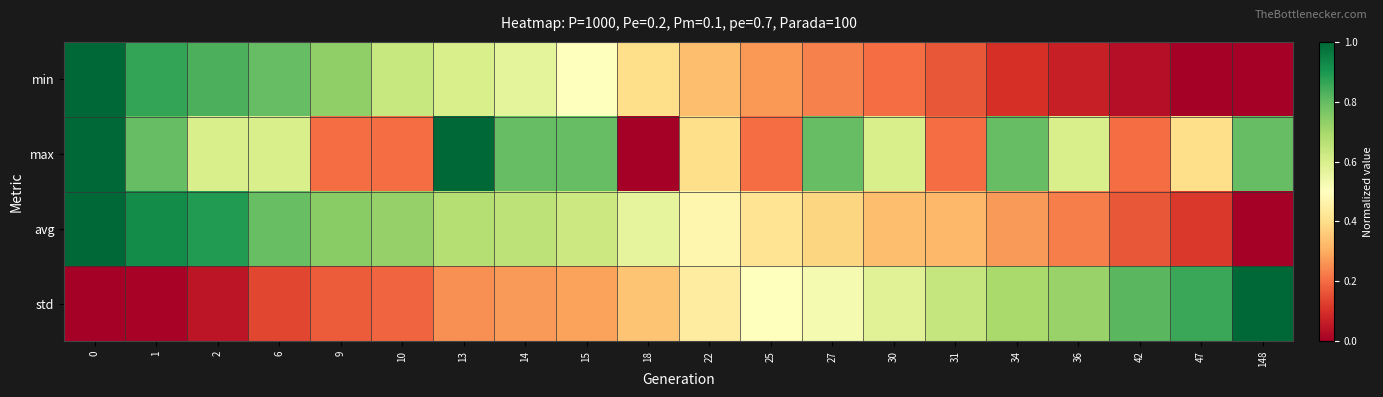

Reading right to left, transcribe all the data shown in this chart.

min: 148=0.0	47=0.0	42=0.0	36=0.1	34=0.1	31=0.2	30=0.2	27=0.2	25=0.3	22=0.3	18=0.4	15=0.5	14=0.6	13=0.6	10=0.6	9=0.7	6=0.8	2=0.8	1=0.9	0=1.0
max: 148=0.8	47=0.4	42=0.2	36=0.6	34=0.8	31=0.2	30=0.6	27=0.8	25=0.2	22=0.4	18=0.0	15=0.8	14=0.8	13=1.0	10=0.2	9=0.2	6=0.6	2=0.6	1=0.8	0=1.0
avg: 148=0.0	47=0.1	42=0.2	36=0.2	34=0.3	31=0.3	30=0.3	27=0.4	25=0.4	22=0.5	18=0.6	15=0.6	14=0.7	13=0.7	10=0.7	9=0.7	6=0.8	2=0.9	1=0.9	0=1.0
std: 148=1.0	47=0.9	42=0.8	36=0.7	34=0.7	31=0.6	30=0.6	27=0.5	25=0.5	22=0.4	18=0.3	15=0.3	14=0.3	13=0.3	10=0.2	9=0.2	6=0.1	2=0.0	1=0.0	0=0.0